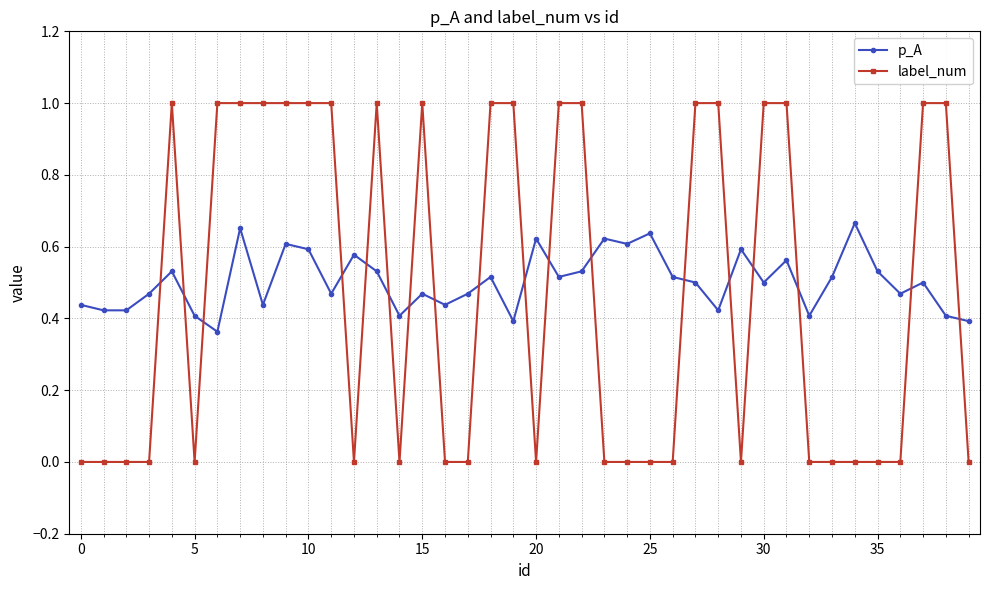

What is the sum of all p_A values?

20.1